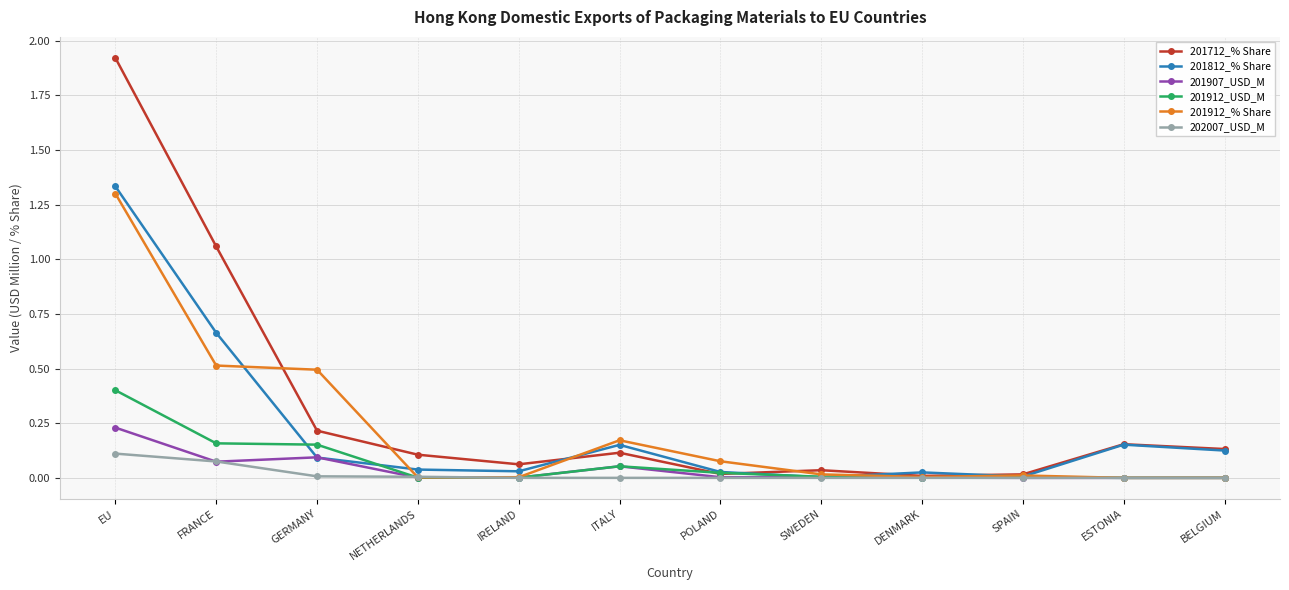

At which category does 201712_% Share reach its first local valley?

IRELAND